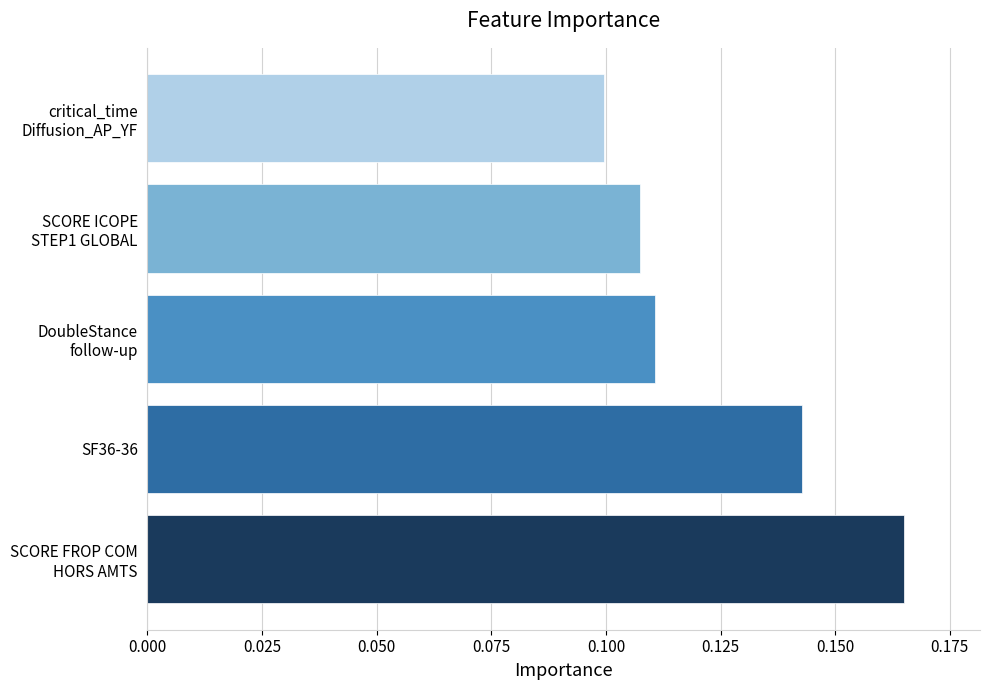

Rank the categories by value from highest to lowest.

SCORE FROP COM
HORS AMTS, SF36-36, DoubleStance
follow-up, SCORE ICOPE
STEP1 GLOBAL, critical_time
Diffusion_AP_YF